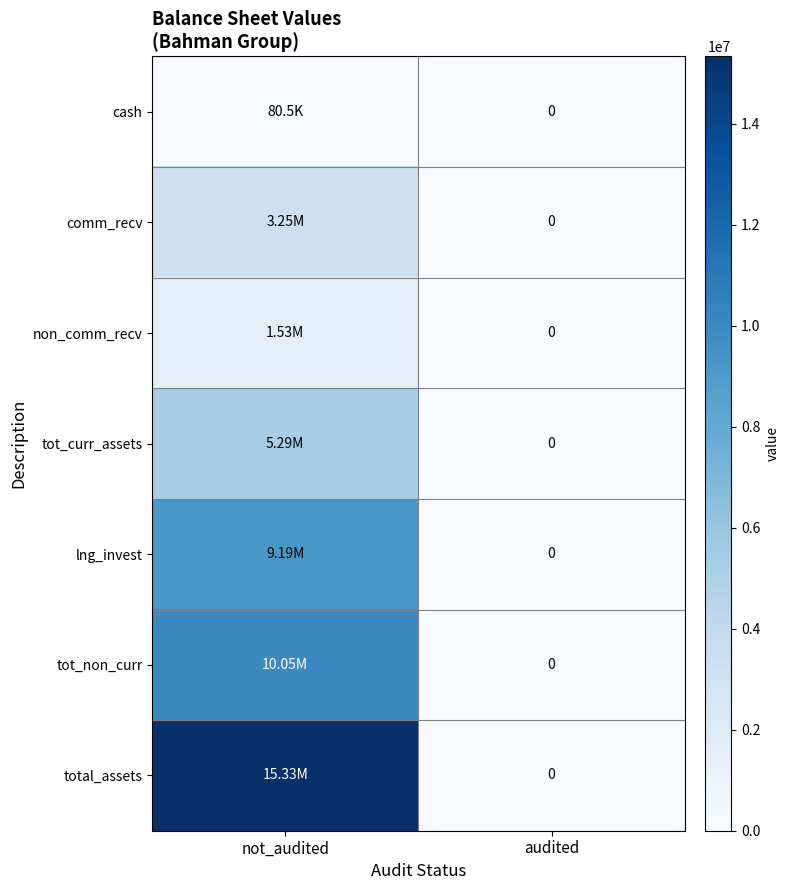

At how many categories does at least one series exceed 0?

1